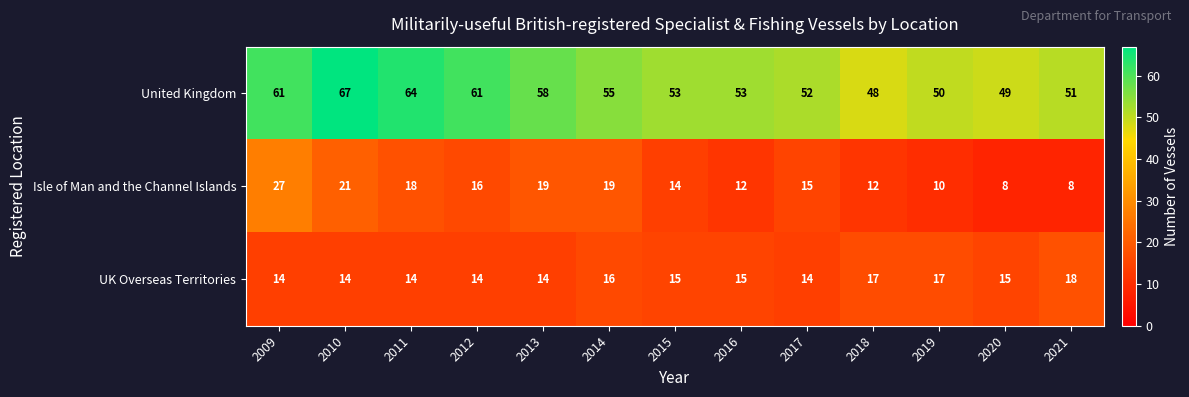

Is it true that UK Overseas Territories equals 16 at 2014?

True